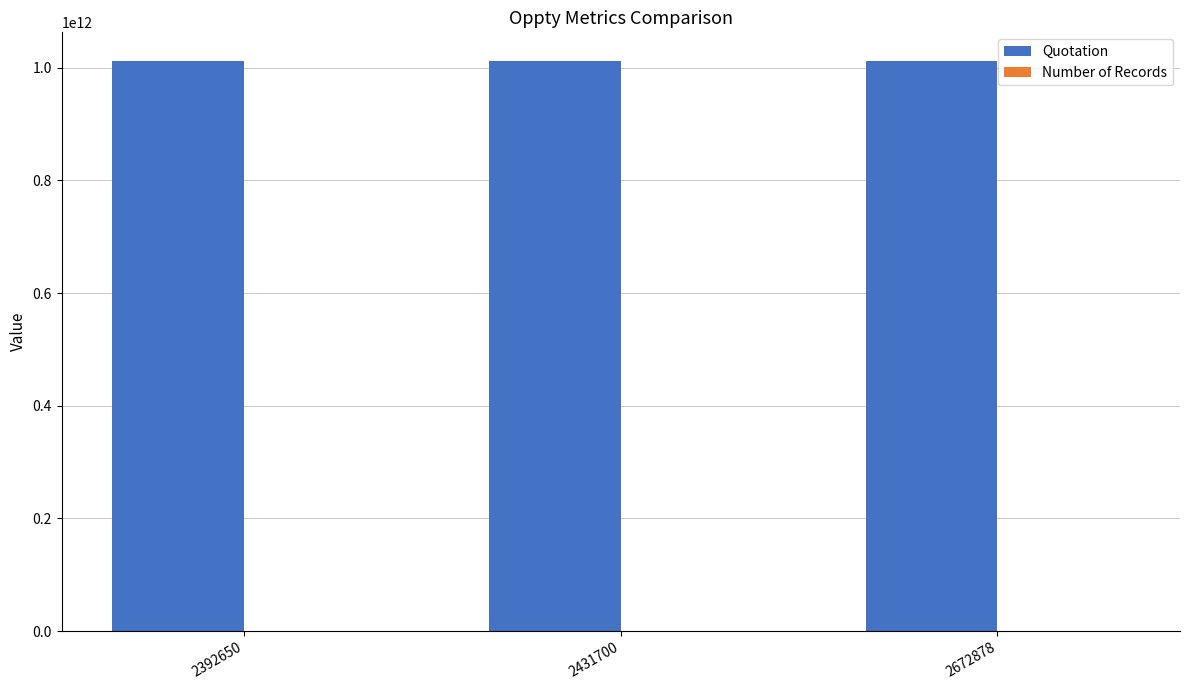

The value of Quotation at 2392650 is 400907617243. True or false?

False